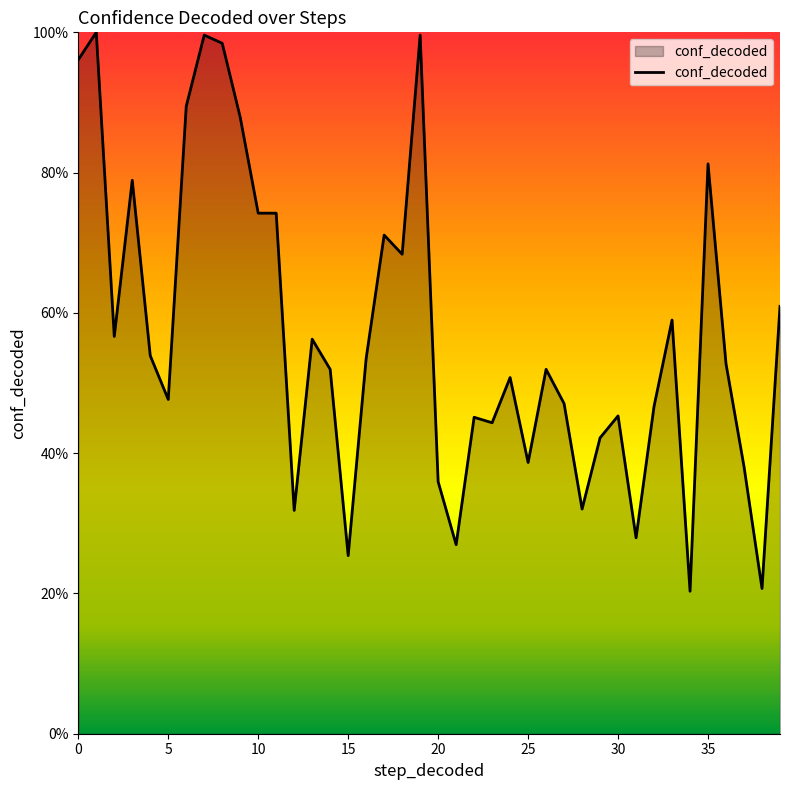

What is the label of the 25th point from the right?

15